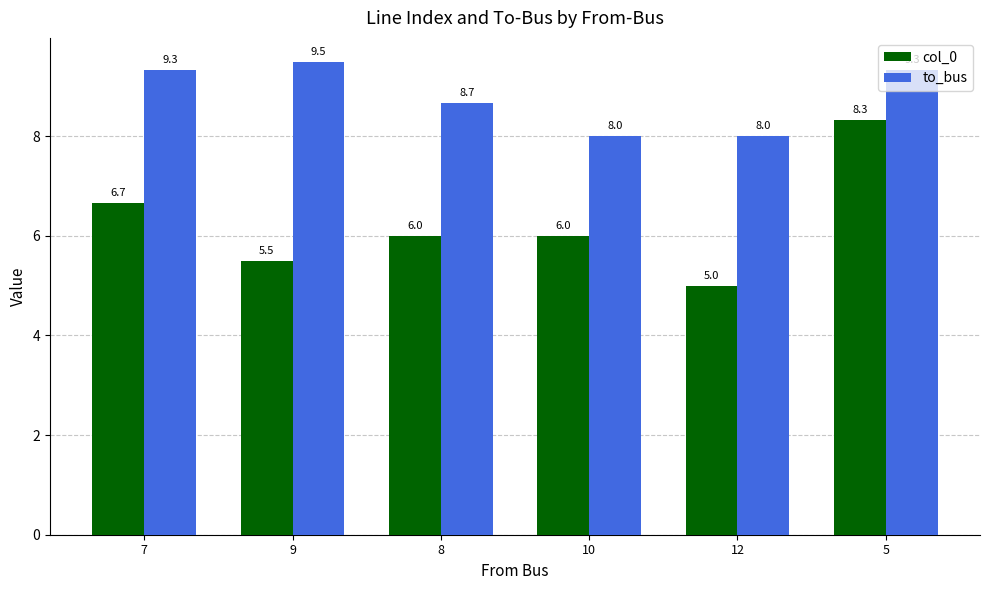

What is the sum of all to_bus values?

52.8